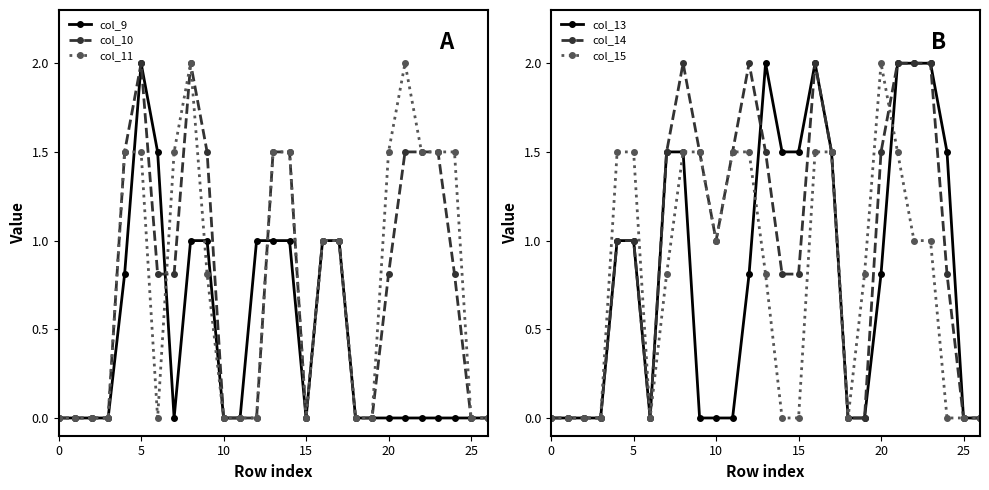

Reading left to right, extract all data points from this chart.

col_9: 0.0	0.0	0.0	0.0	0.8	2.0	1.5	0.0	1.0	1.0	0.0	0.0	1.0	1.0	1.0	0.0	1.0	1.0	0.0	0.0	0.0	0.0	0.0	0.0	0.0	0.0	0.0
col_10: 0.0	0.0	0.0	0.0	1.5	2.0	0.8	0.8	2.0	1.5	0.0	0.0	0.0	1.5	1.5	0.0	1.0	1.0	0.0	0.0	0.8	1.5	1.5	1.5	0.8	0.0	0.0
col_11: 0.0	0.0	0.0	0.0	1.5	1.5	0.0	1.5	2.0	0.8	0.0	0.0	0.0	1.5	1.5	0.0	1.0	1.0	0.0	0.0	1.5	2.0	1.5	1.5	1.5	0.0	0.0
col_13: 0.0	0.0	0.0	0.0	1.0	1.0	0.0	1.5	1.5	0.0	0.0	0.0	0.8	2.0	1.5	1.5	2.0	1.5	0.0	0.0	0.8	2.0	2.0	2.0	1.5	0.0	0.0
col_14: 0.0	0.0	0.0	0.0	1.0	1.0	0.0	1.5	2.0	1.5	1.0	1.5	2.0	1.5	0.8	0.8	2.0	1.5	0.0	0.0	1.5	2.0	2.0	2.0	0.8	0.0	0.0
col_15: 0.0	0.0	0.0	0.0	1.5	1.5	0.0	0.8	1.5	1.5	1.0	1.5	1.5	0.8	0.0	0.0	1.5	1.5	0.0	0.8	2.0	1.5	1.0	1.0	0.0	0.0	0.0